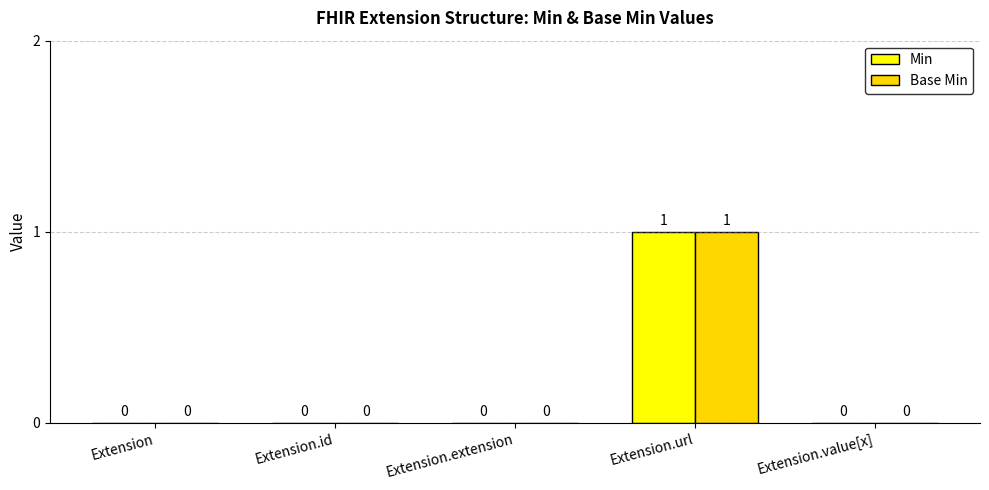

Is it true that Base Min equals 1 at Extension?

False